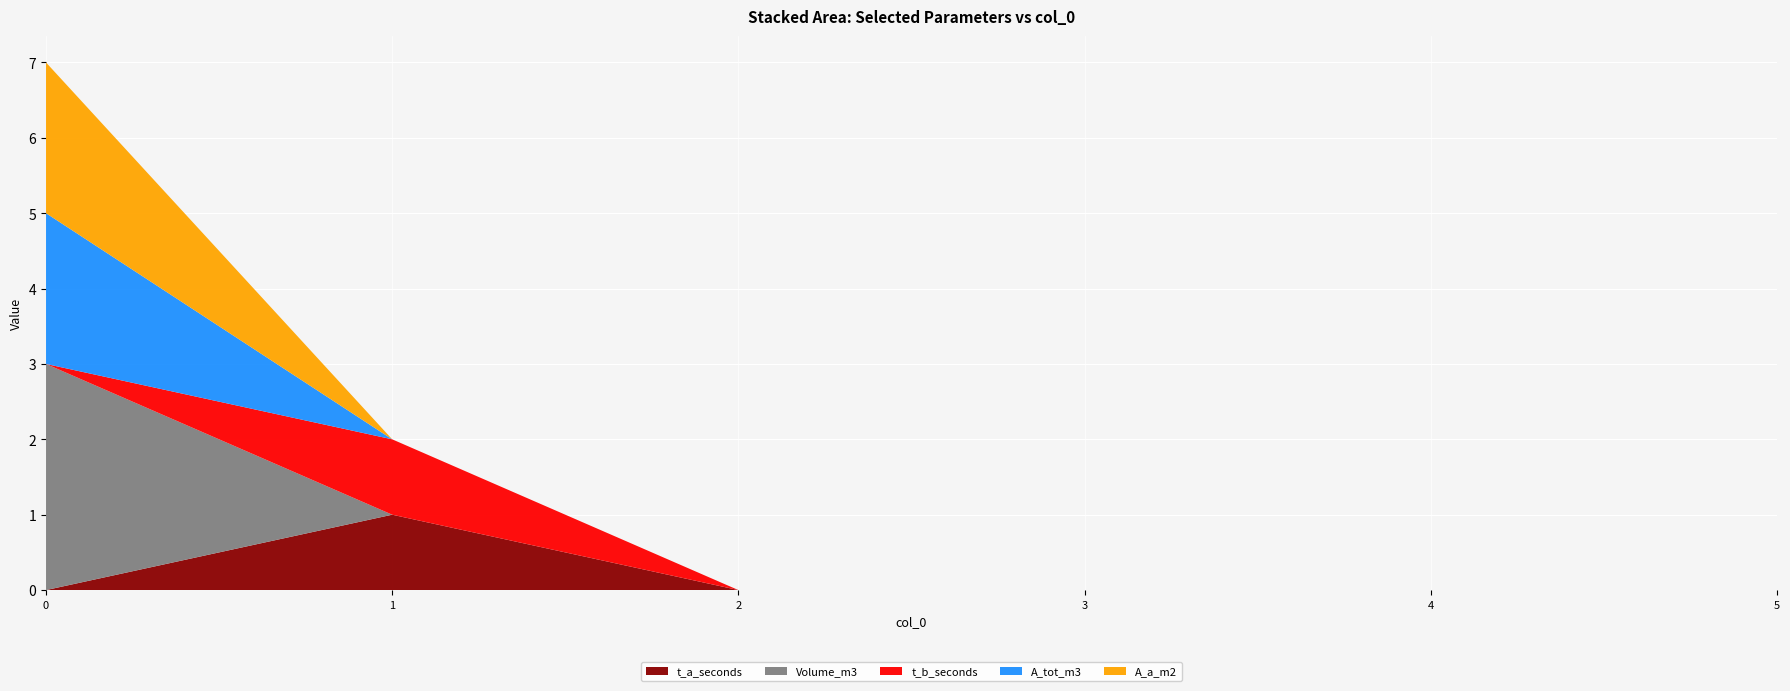

Reading left to right, list all the values displayed in this chart.

t_a_seconds: 0	1	0	0	0	0
Volume_m3: 3	0	0	0	0	0
t_b_seconds: 0	1	0	0	0	0
A_tot_m3: 2	0	0	0	0	0
A_a_m2: 2	0	0	0	0	0